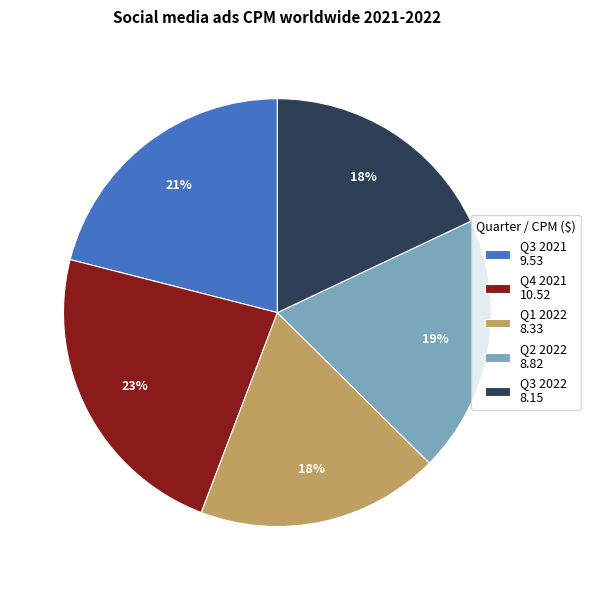

True or false: Q1 2022 accounts for 18% of the total.

True